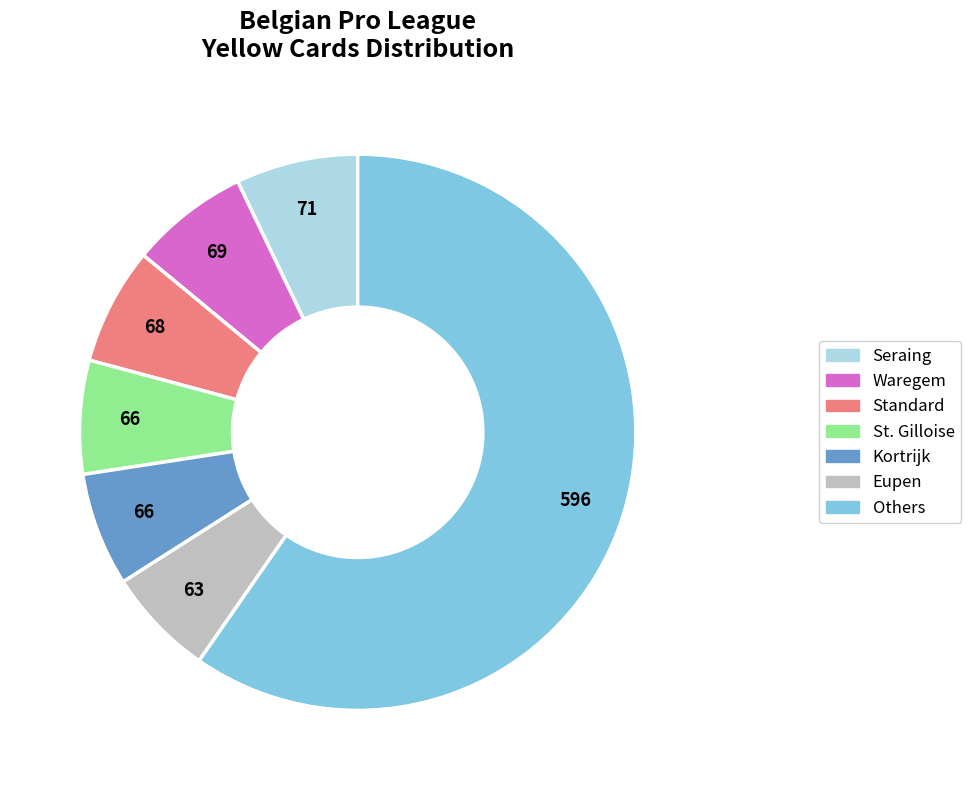

Is there a majority slice in this chart?

Yes